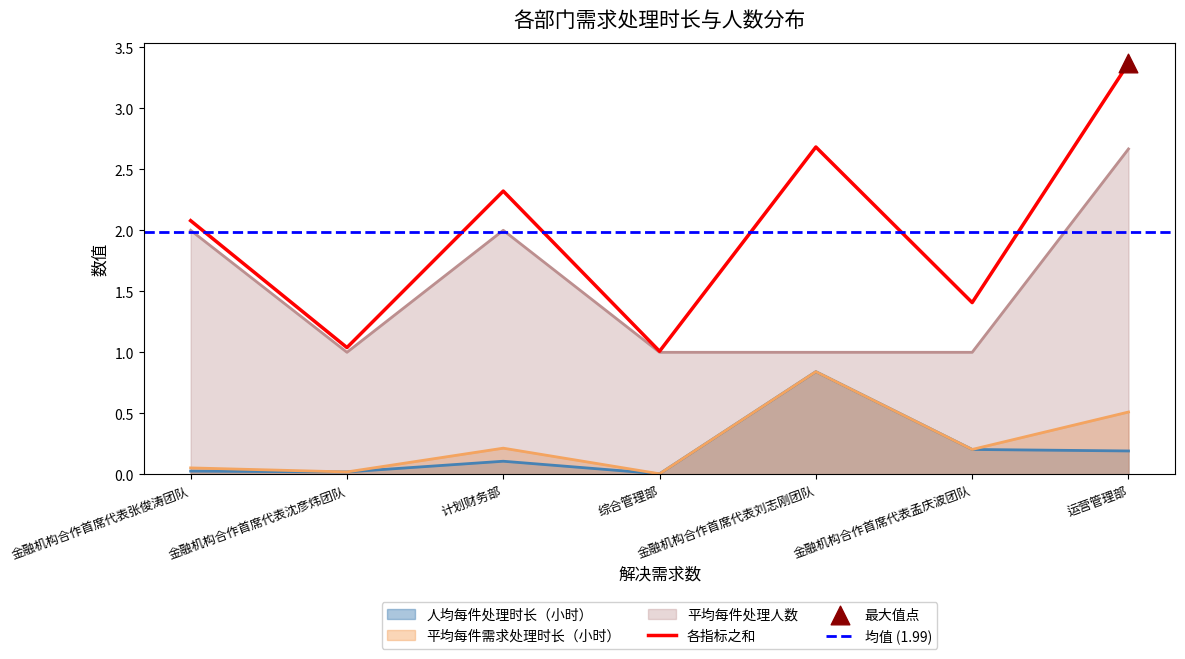

Which series reaches the minimum Y coordinate?

人均每件处理时长（小时）